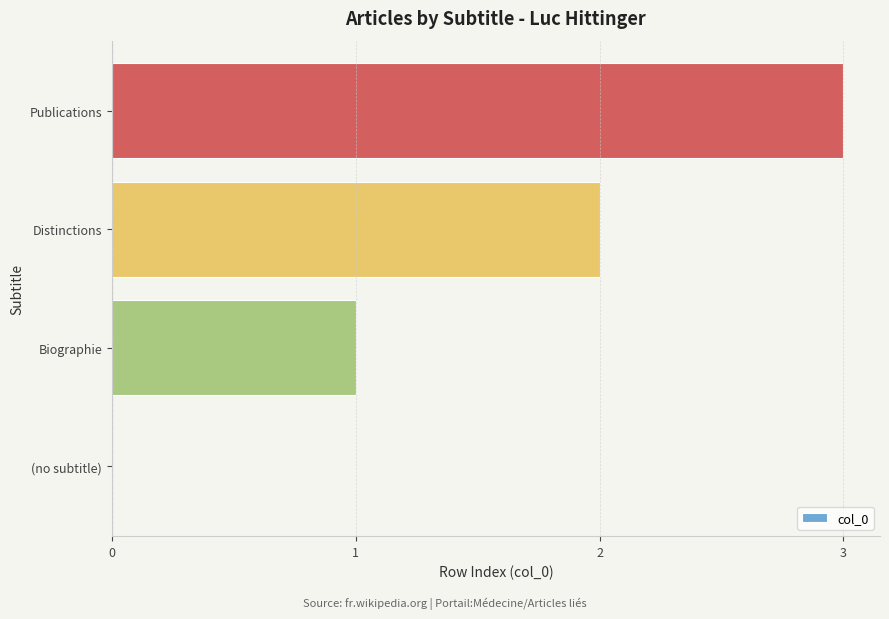

Is it true that the value at Publications is 3?

True